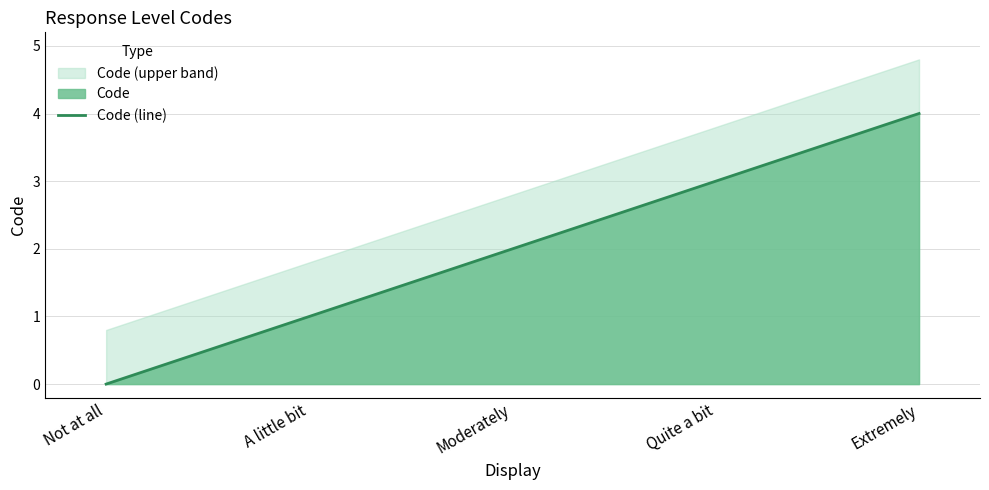

What is the difference between the values at Extremely and A little bit?

3